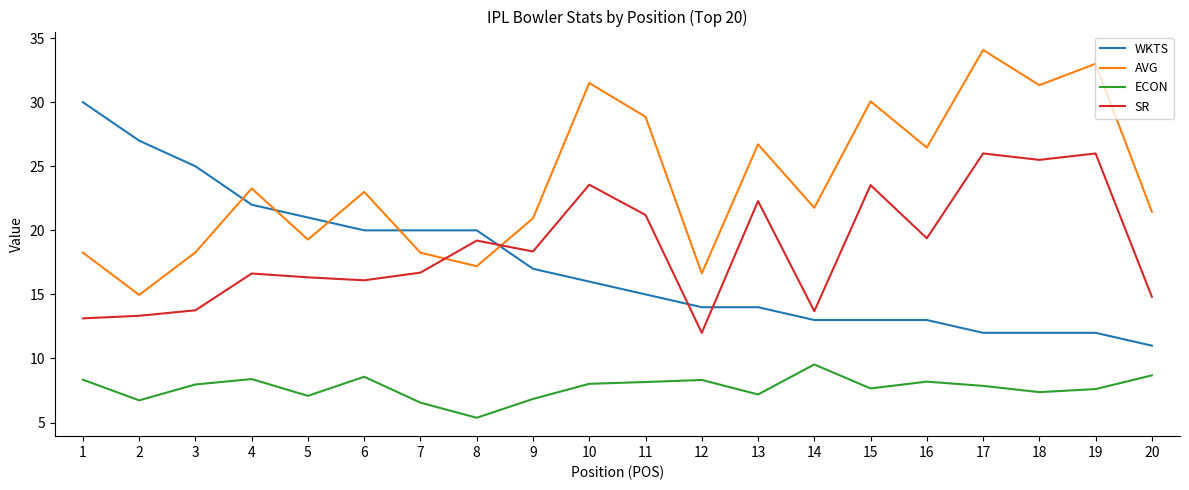

What are all the series names shown in the legend?

WKTS, AVG, ECON, SR